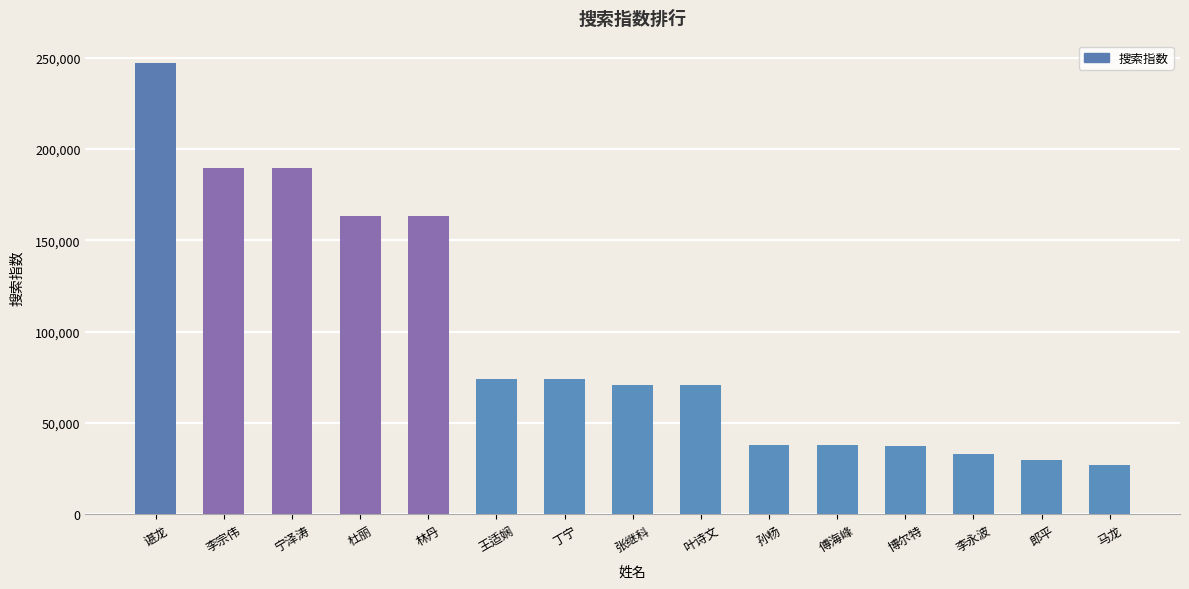

What is the sum of all values?

1443344